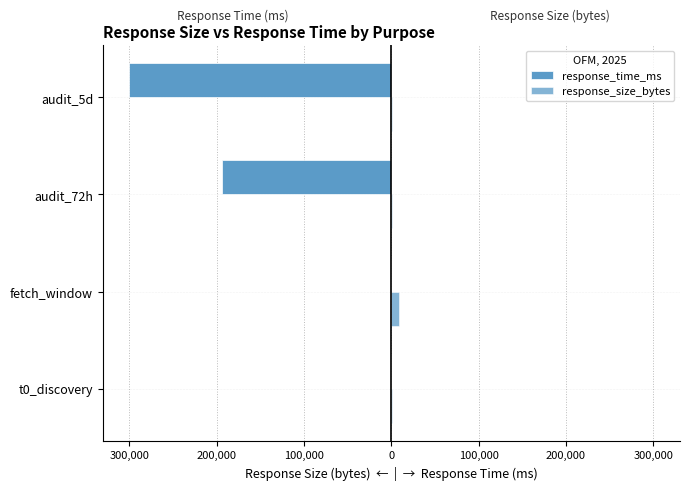

How many data points in response_time_ms are above -179?

1